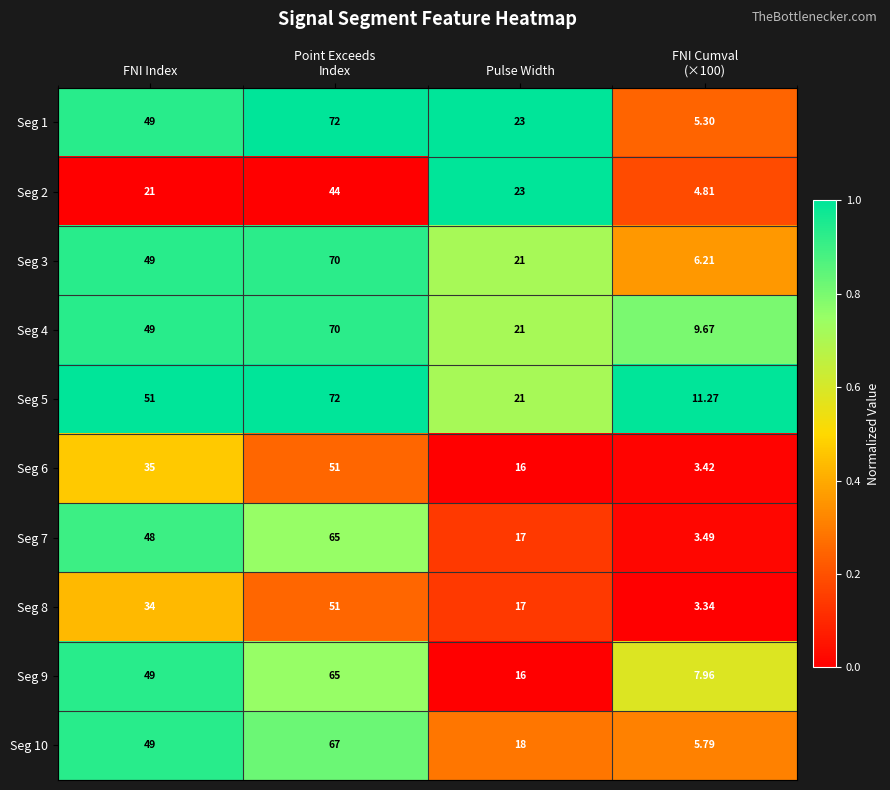

Where is Seg 1 nearest to the value 38?

FNI Index